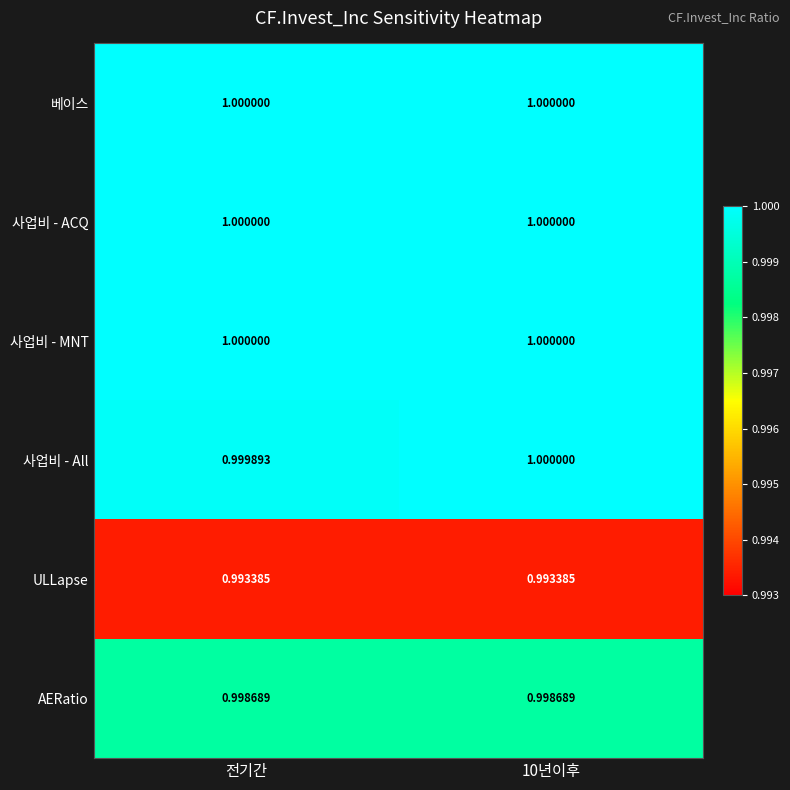

Is the value of 베이스 at 10년이후 greater than the value of AERatio at 전기간?

Yes